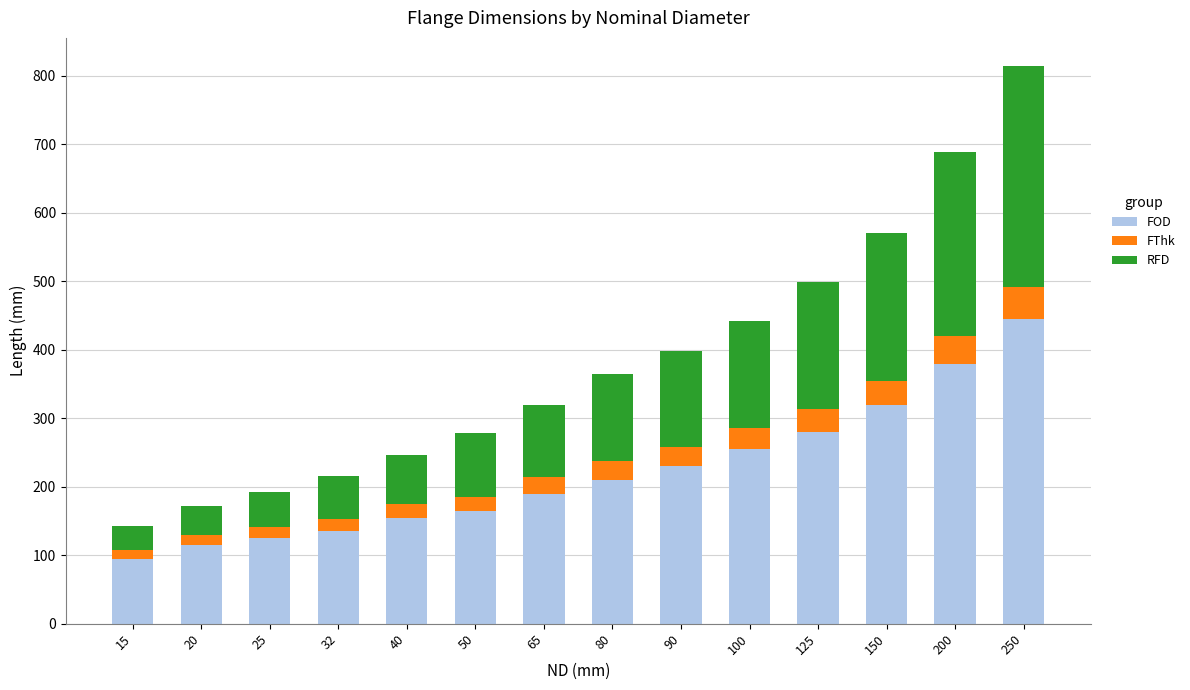

What is the maximum value for FOD?

445.0